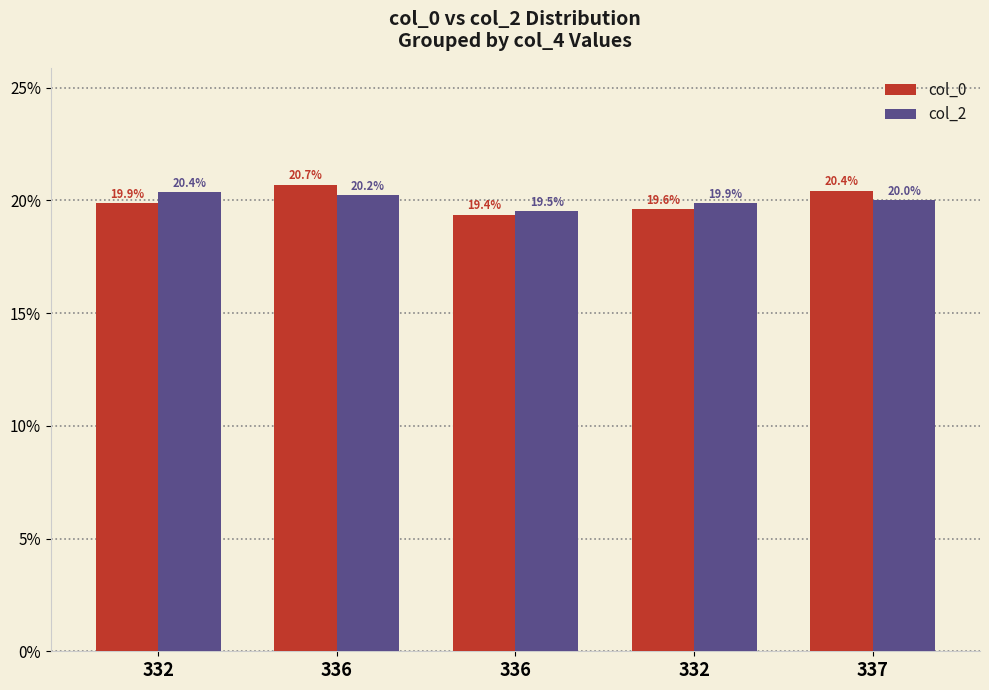

What is the difference between the col_0 values at 336 and 332?

1.1